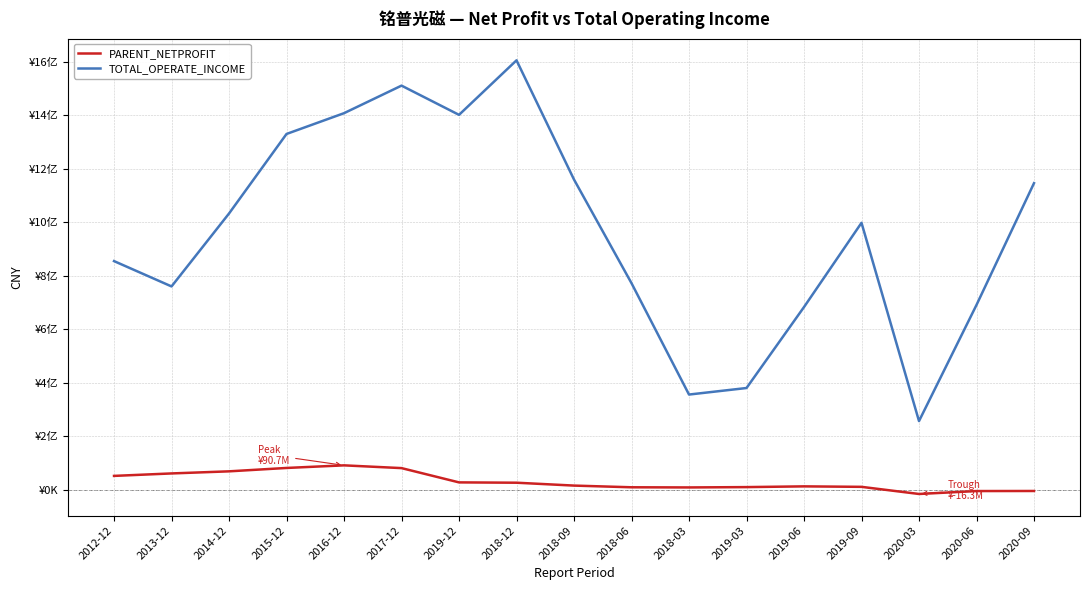

What are all the series names shown in the legend?

PARENT_NETPROFIT, TOTAL_OPERATE_INCOME